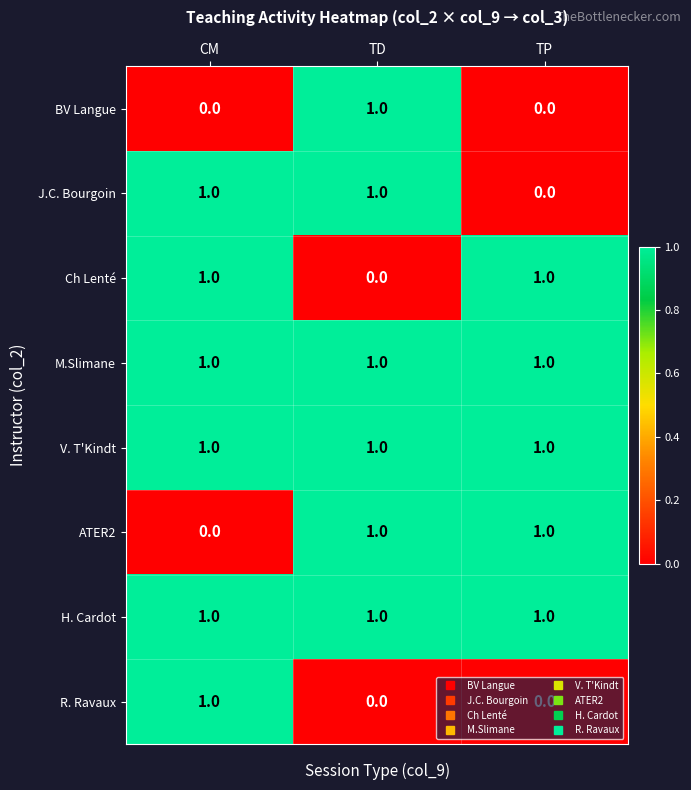

At how many categories does at least one series exceed 0?

3